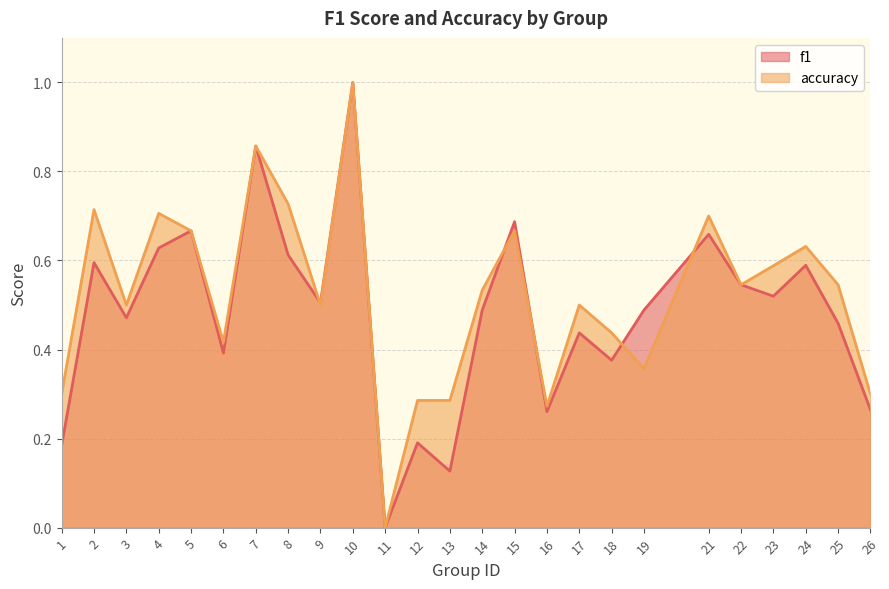

At how many categories does at least one series exceed 0?

24